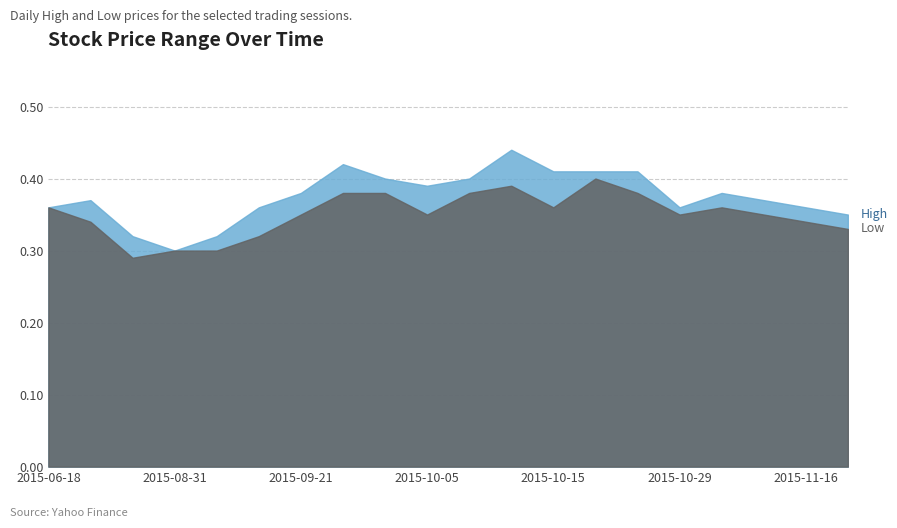

List the series in order of their overall mean, lowest first.

Low, High